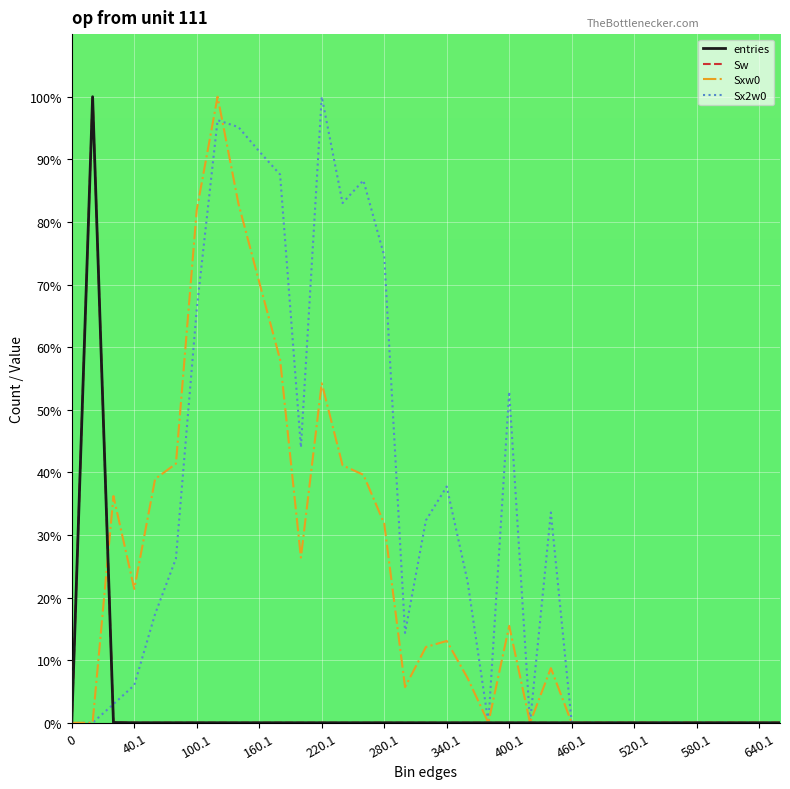

Does the chart have visible grid lines?

Yes